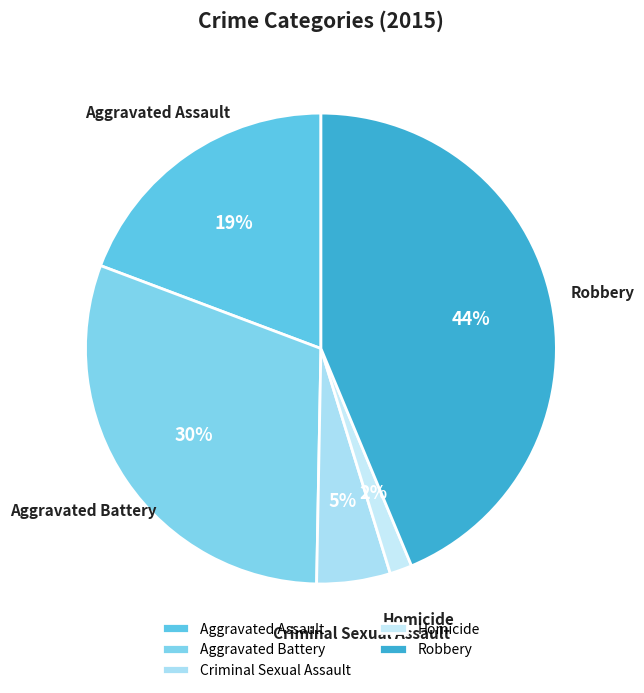

Which category has the biggest portion of the pie?

Robbery